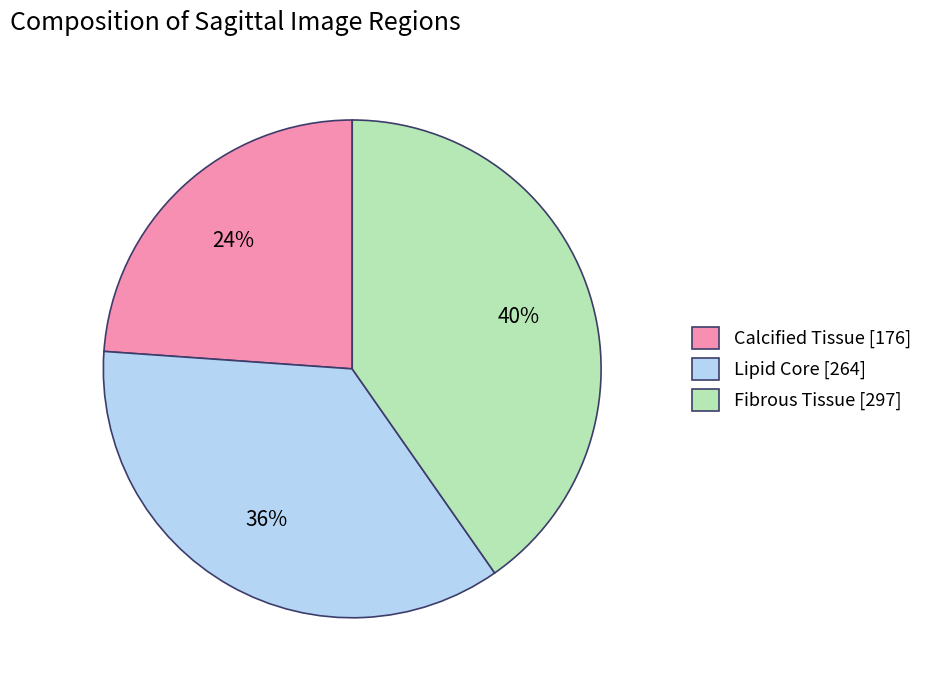

Is it true that Fibrous Tissue is 46% of the pie?

False